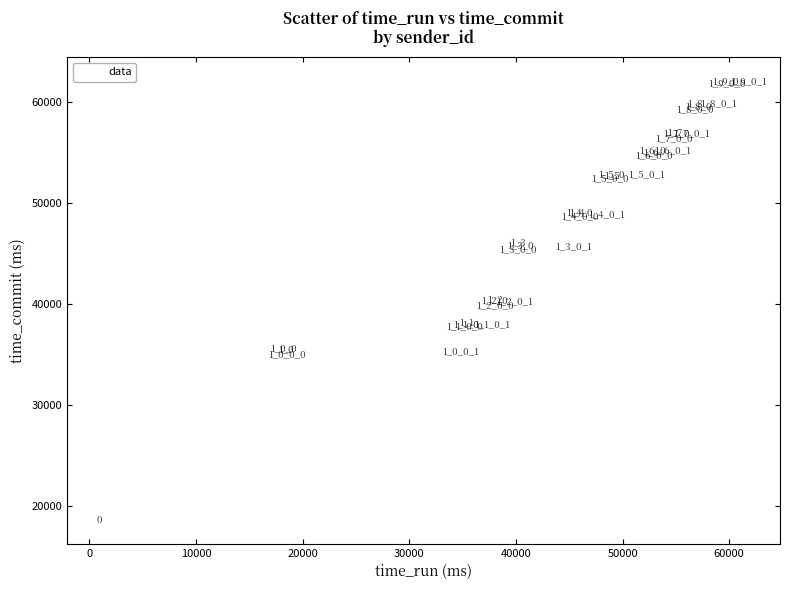

What Y value in the scatter plot is closest to 40326?

40354.4